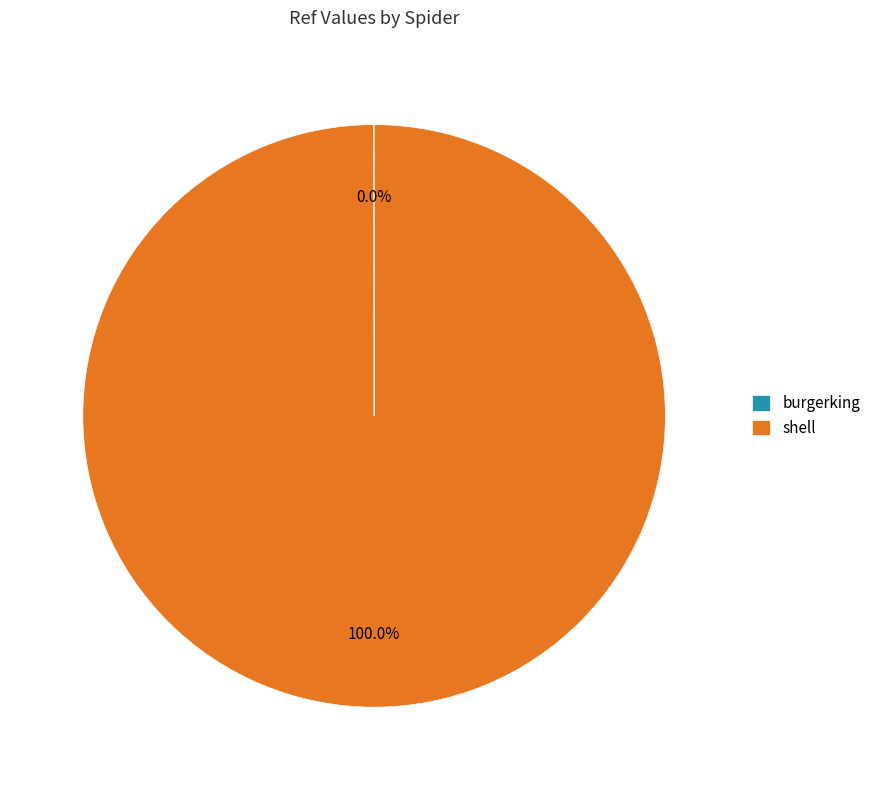

Which slice is the largest?

shell